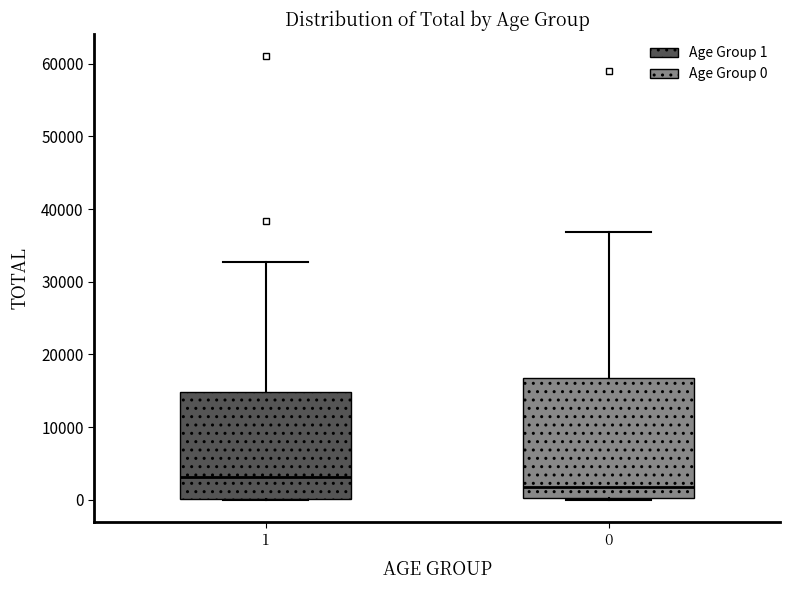

Comparing the boxes themselves (not the whiskers), which one is the tallest?

0